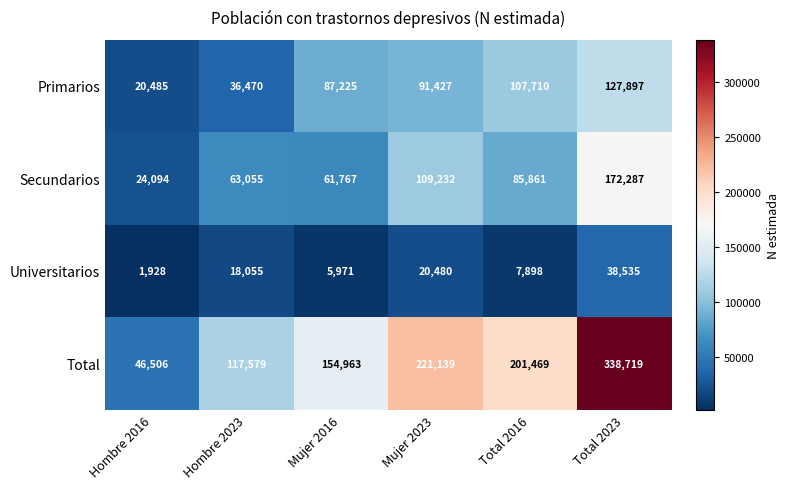

True or false: Secundarios has a value of 24094 at Hombre 2016.

True